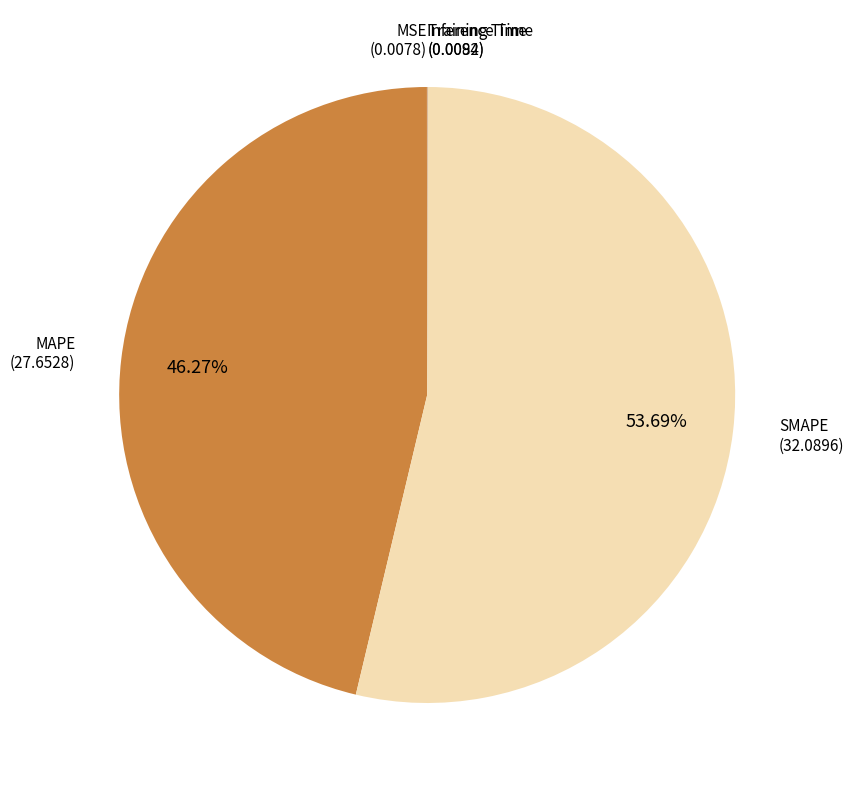

Between SMAPE and MAPE, which is larger?

SMAPE